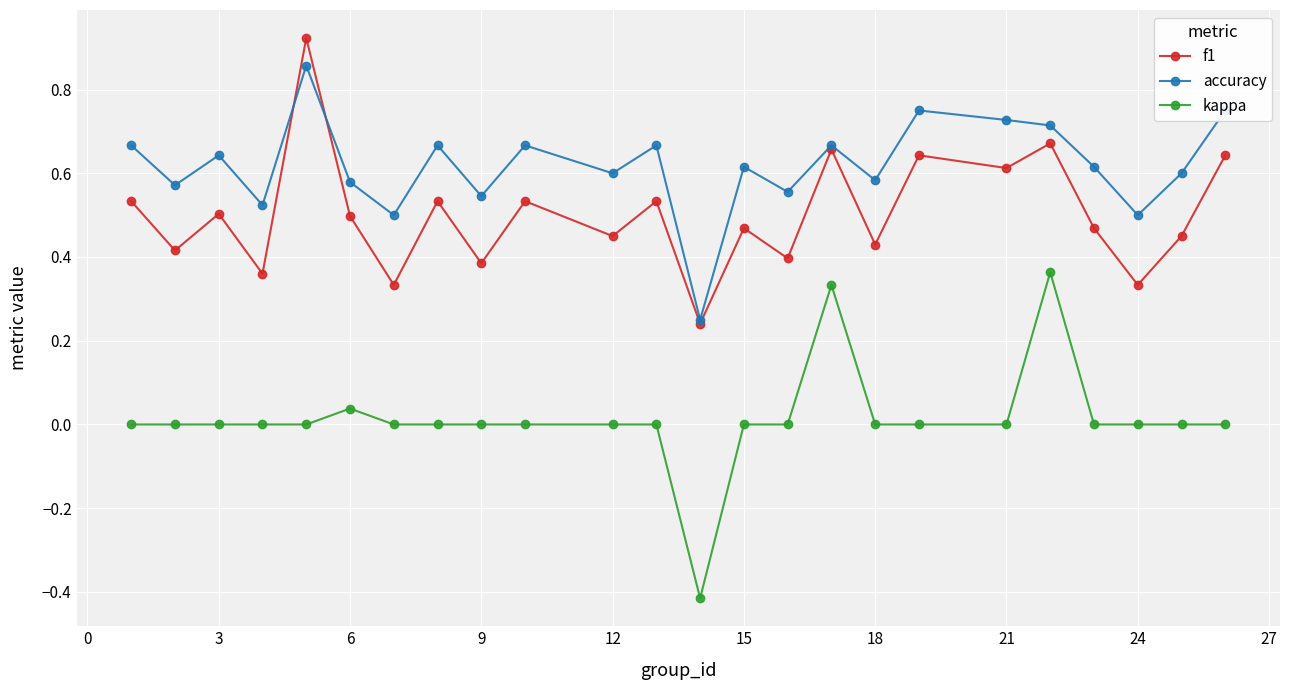

In f1, how many points are lower than both neighbors (excluding endpoints)?

10